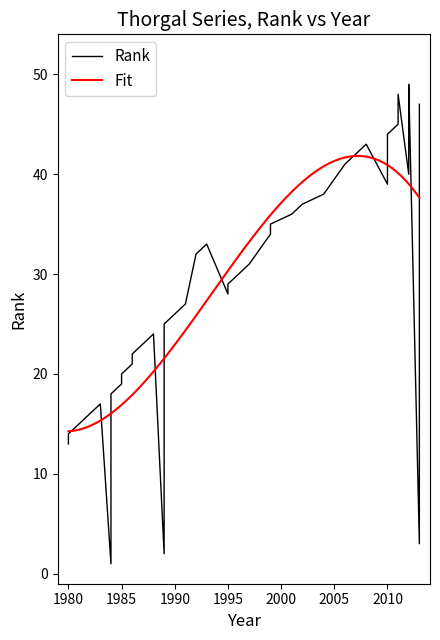

What is the minimum value for Fit?

14.3